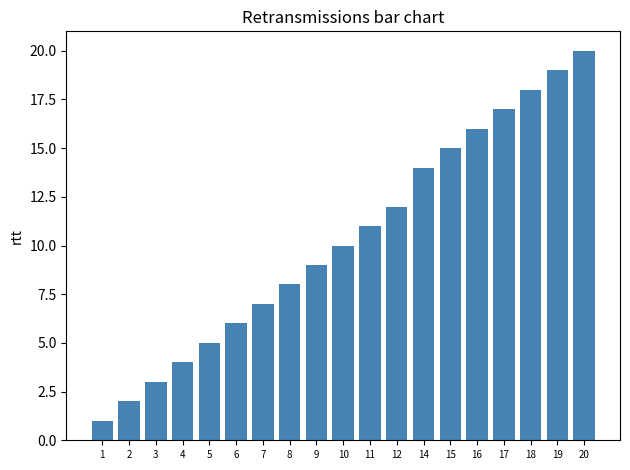

What is the sum of all values?

197